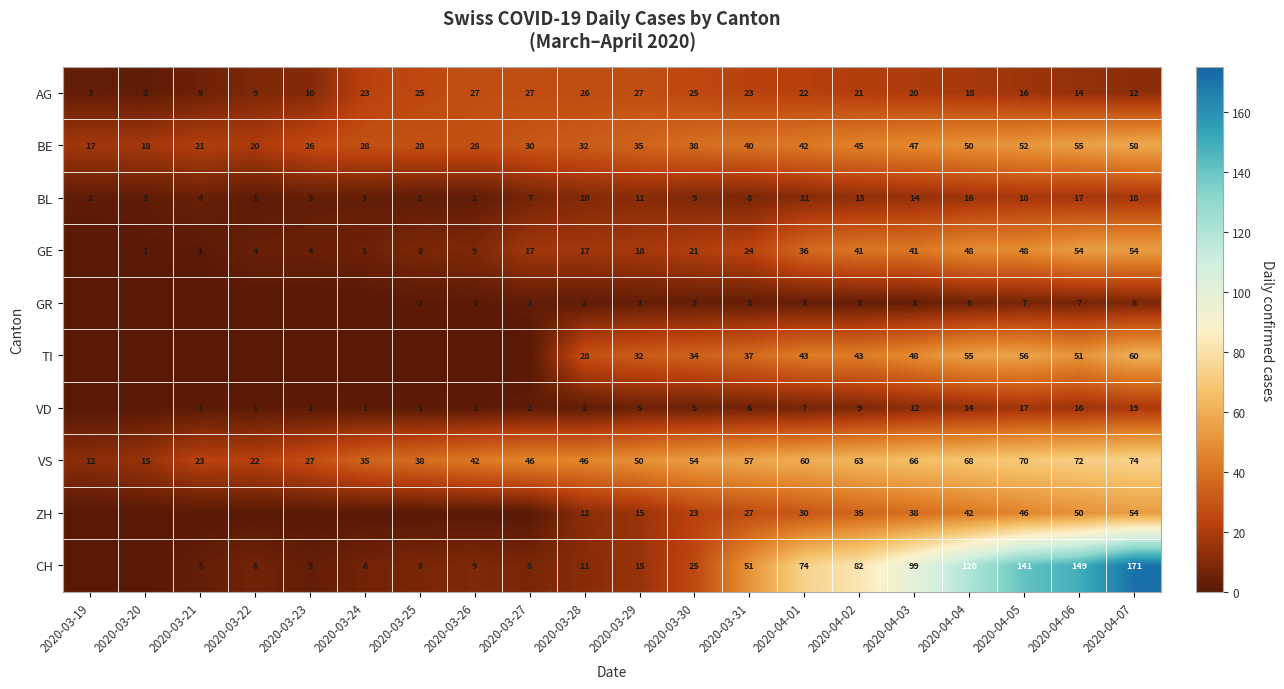

Is the value of ZH at 2020-04-07 greater than the value of TI at 2020-04-04?

No